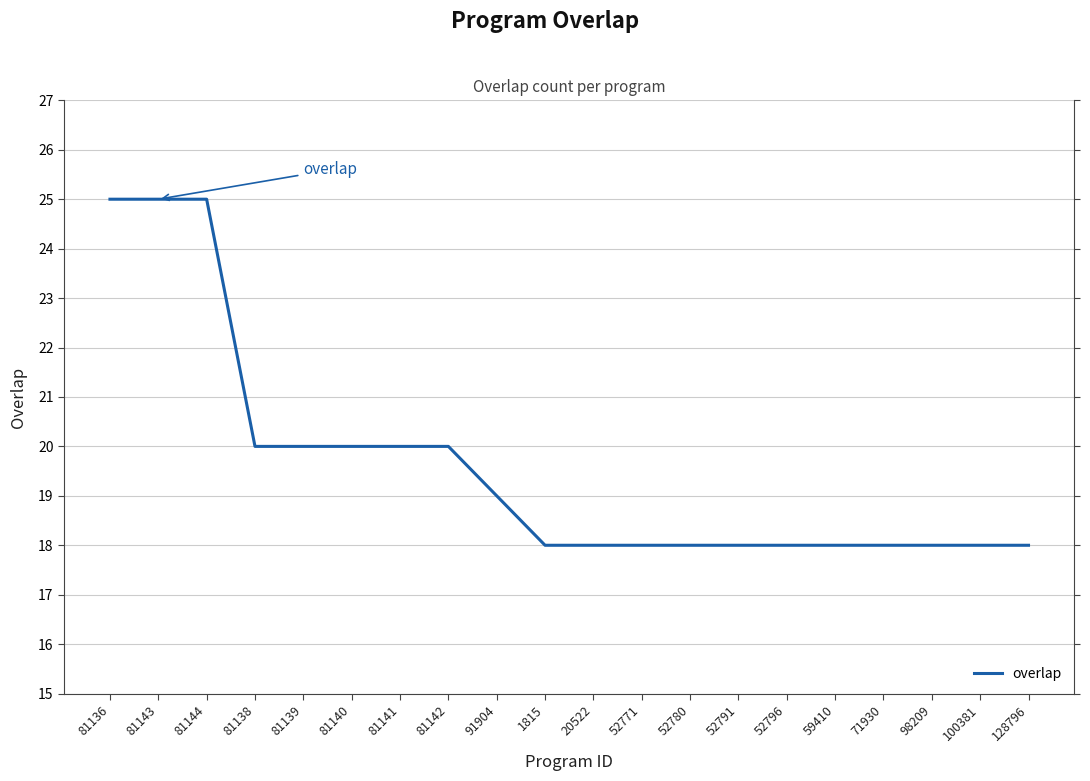

The value at 20522 is 18. True or false?

True